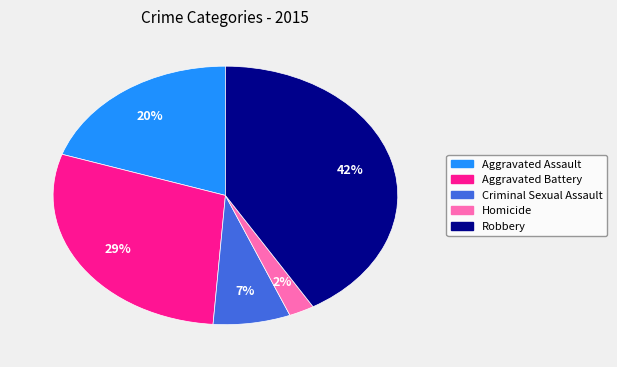

The Homicide slice represents 8% of the pie. True or false?

False